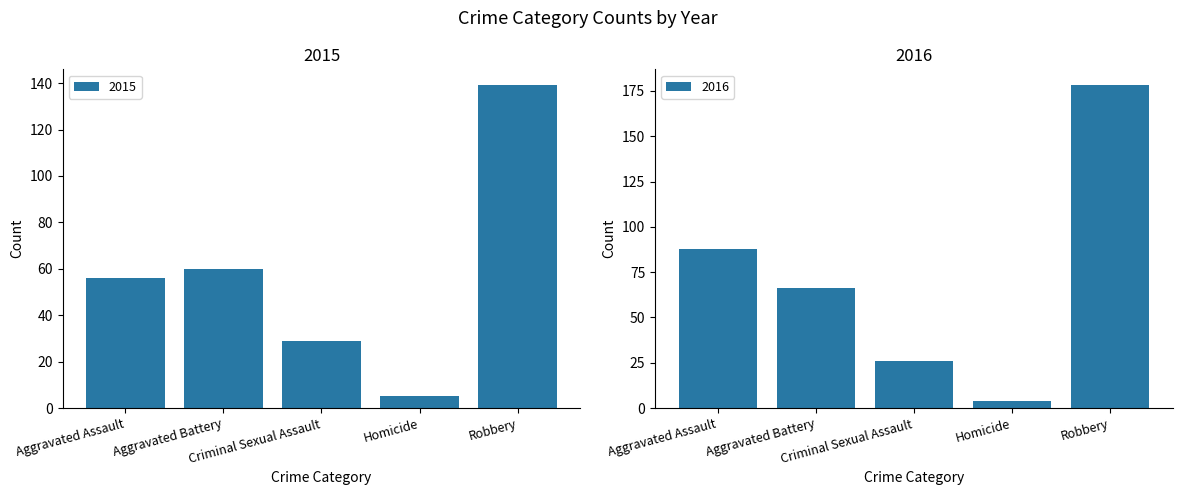

At how many categories does at least one series exceed 108?

1